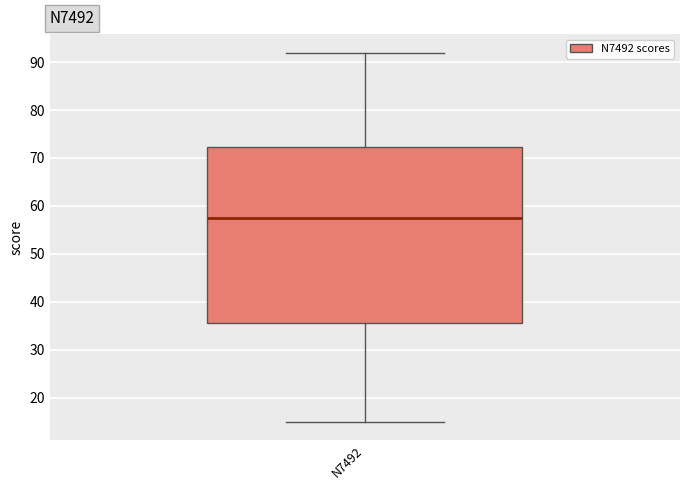

Read this box plot against the y-axis: the position of the median line, the range covered by the box, and the ends of both whiskers. The values are not printed on the chart, so give them approximately, as read against the axis.

median 58, box 36 to 72, whiskers 15 to 92